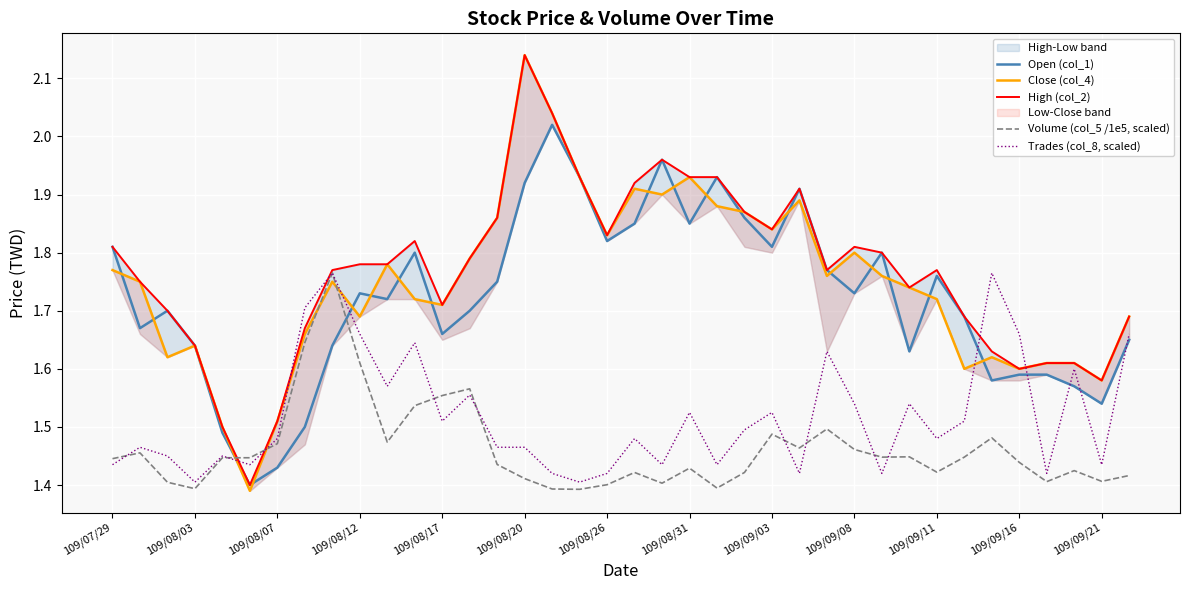

What is the average value of the Trades (col_8, scaled) series?

1.5